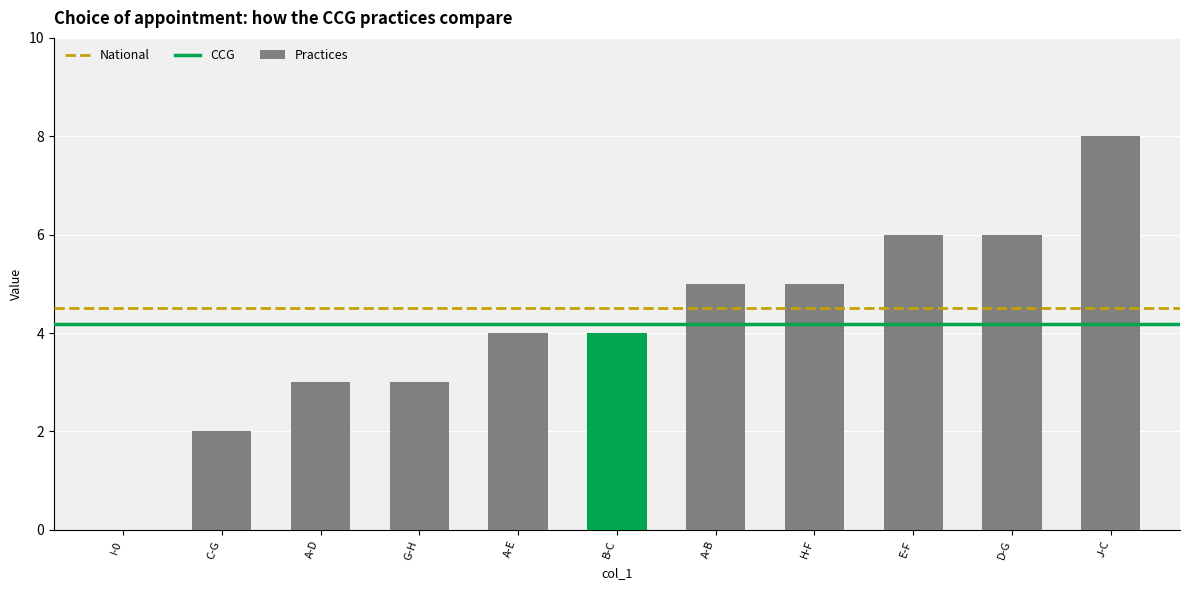

What is the sum of all values?

46